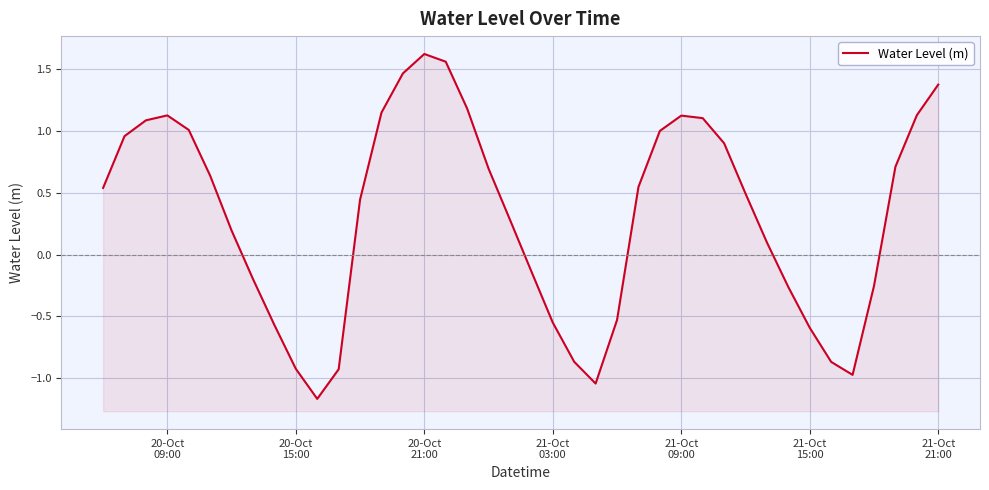

Reading left to right, transcribe all the data shown in this chart.

0.5	1.0	1.1	1.1	1.0	0.6	0.2	-0.2	-0.6	-0.9	-1.2	-0.9	0.4	1.1	1.5	1.6	1.6	1.2	0.7	0.3	-0.1	-0.5	-0.9	-1.0	-0.5	0.5	1.0	1.1	1.1	0.9	0.5	0.1	-0.3	-0.6	-0.9	-1.0	-0.3	0.7	1.1	1.4